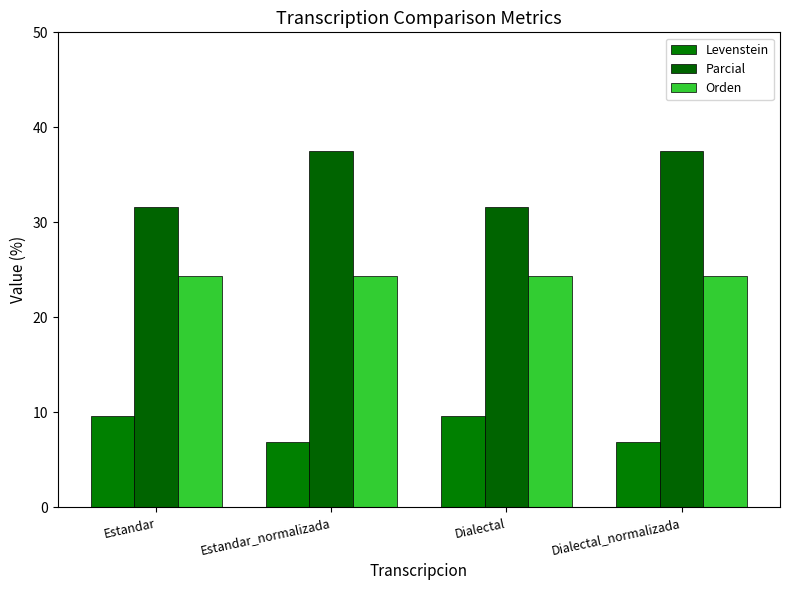

What value does the Levenstein series have at Estandar?

9.7